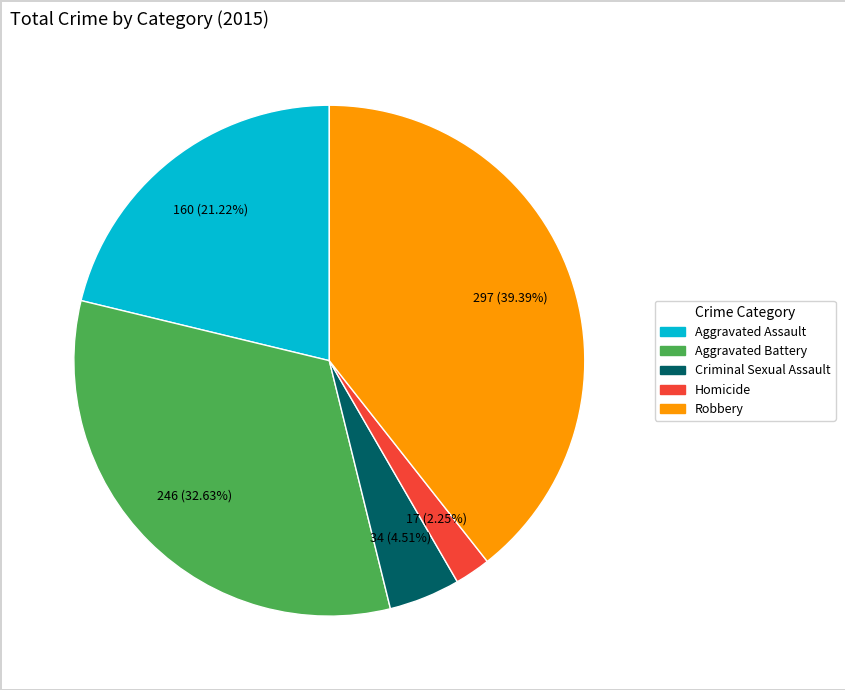

Do Robbery and Aggravated Assault together represent more than half of the pie?

Yes